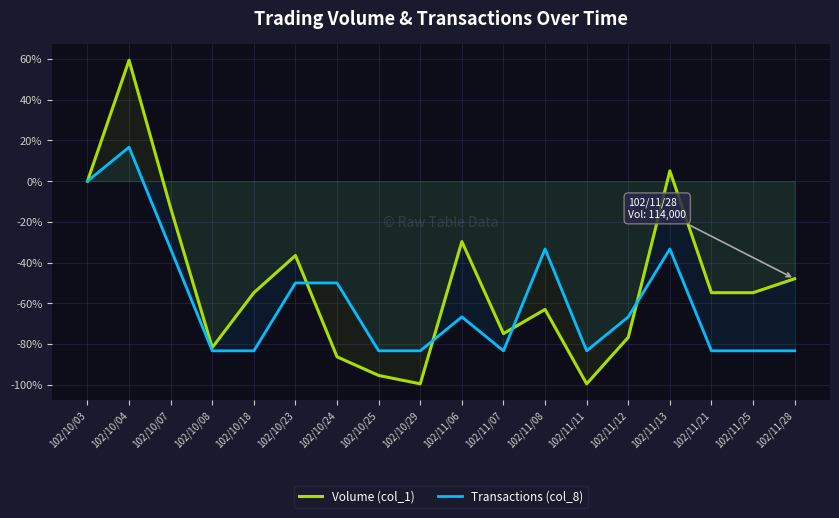

Reading left to right, what are all the values shown in this chart?

Volume (col_1): 0.0	59.4	-13.2	-81.7	-54.8	-36.5	-86.3	-95.4	-99.5	-29.7	-74.9	-63.0	-99.5	-76.7	5.0	-54.8	-54.8	-47.9
Transactions (col_8): 0.0	16.7	-33.3	-83.3	-83.3	-50.0	-50.0	-83.3	-83.3	-66.7	-83.3	-33.3	-83.3	-66.7	-33.3	-83.3	-83.3	-83.3